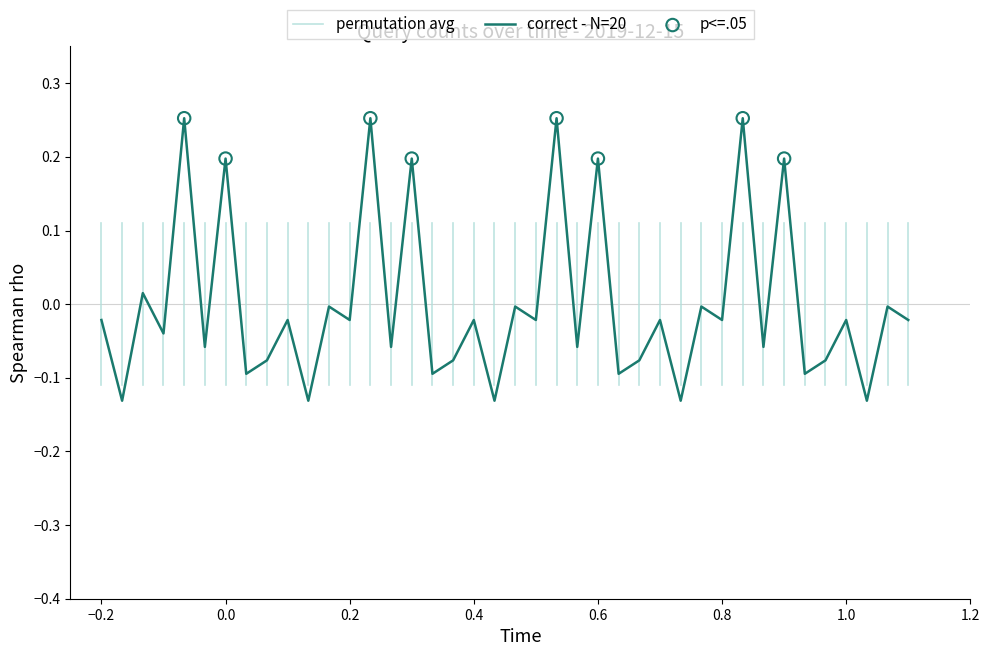

What is the change in value from 00:00 to 00:18?

-0.1